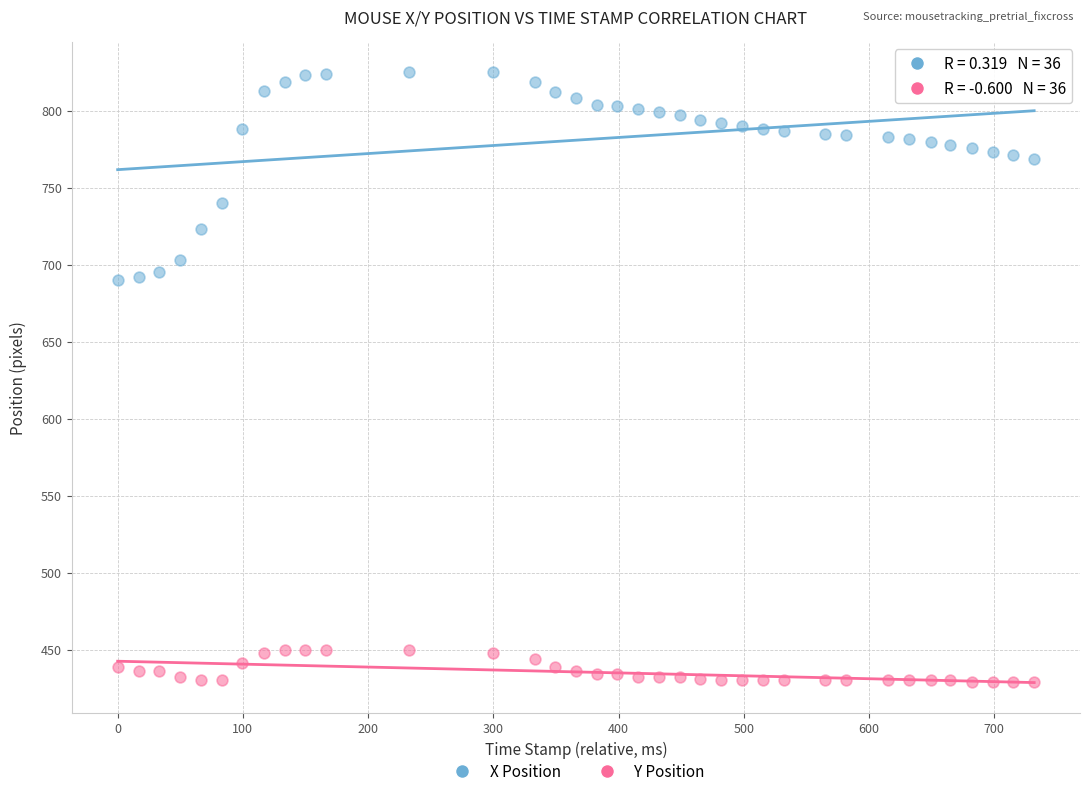

Which series contains the lowest Y value?

Y Position